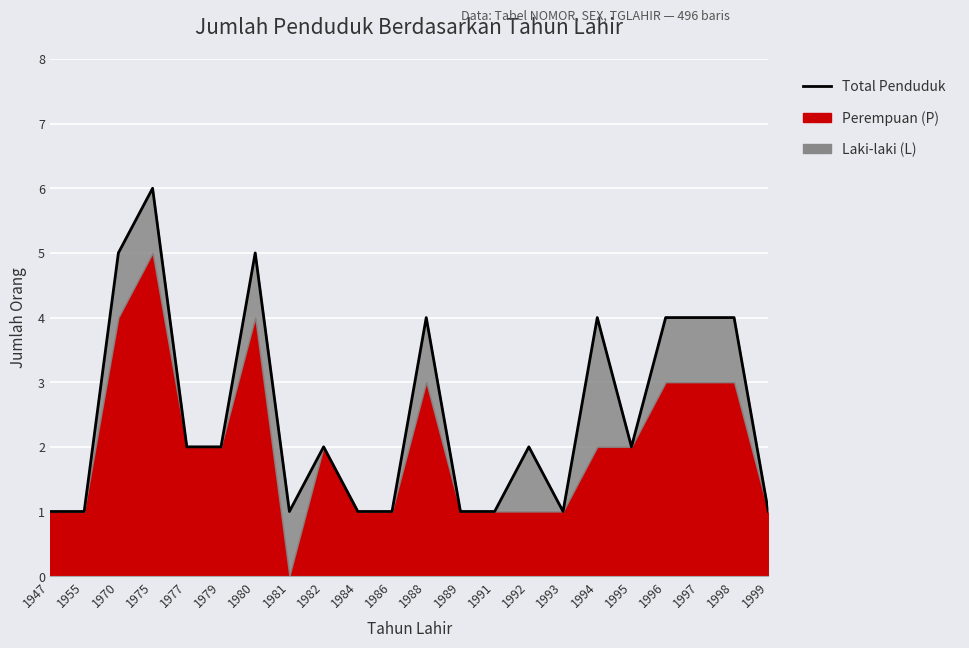

Where is the data nearest to the value 3?

1977